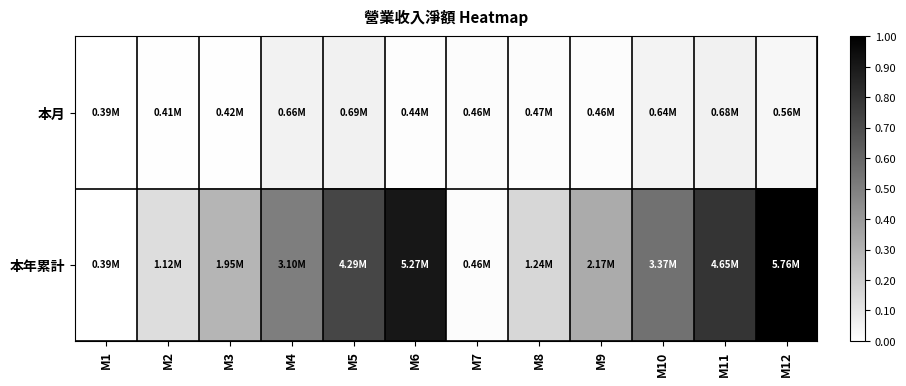

Which series has the widest spread of values?

本年累計